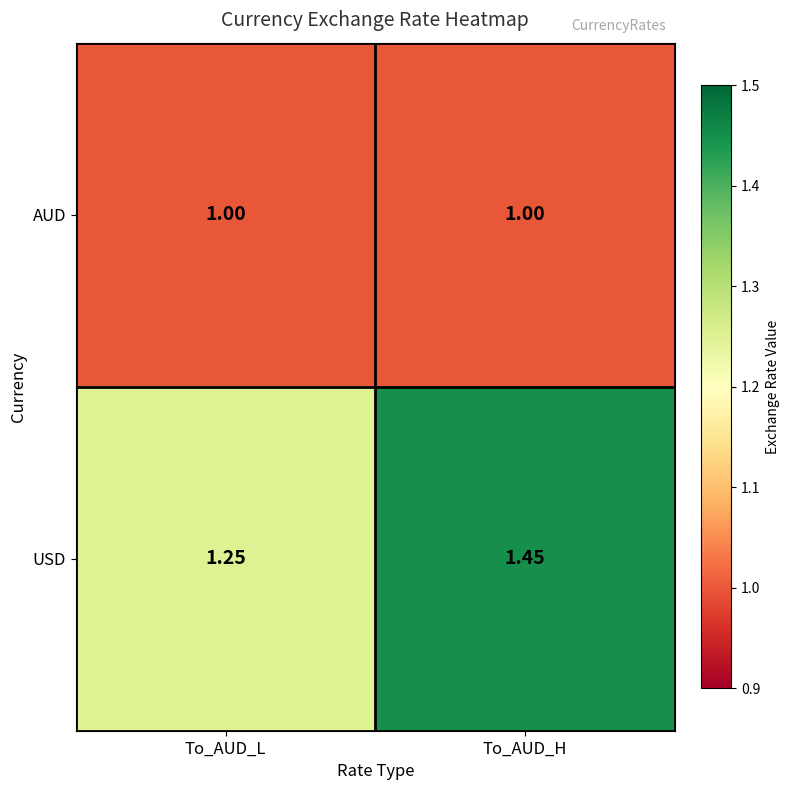

At which label does USD reach its minimum?

To_AUD_L